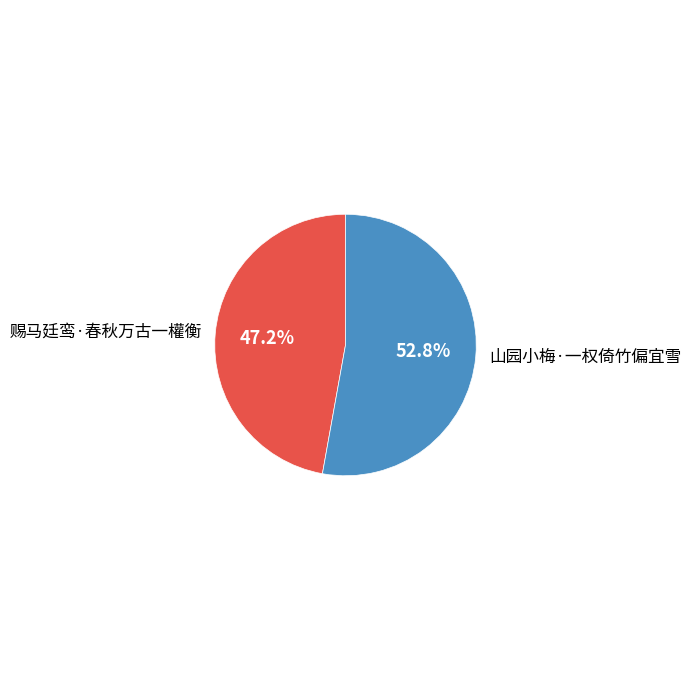

Combined, do 赐马廷鸾·春秋万古一權衡 and 山园小梅·一权倚竹偏宜雪 account for over 50%?

Yes